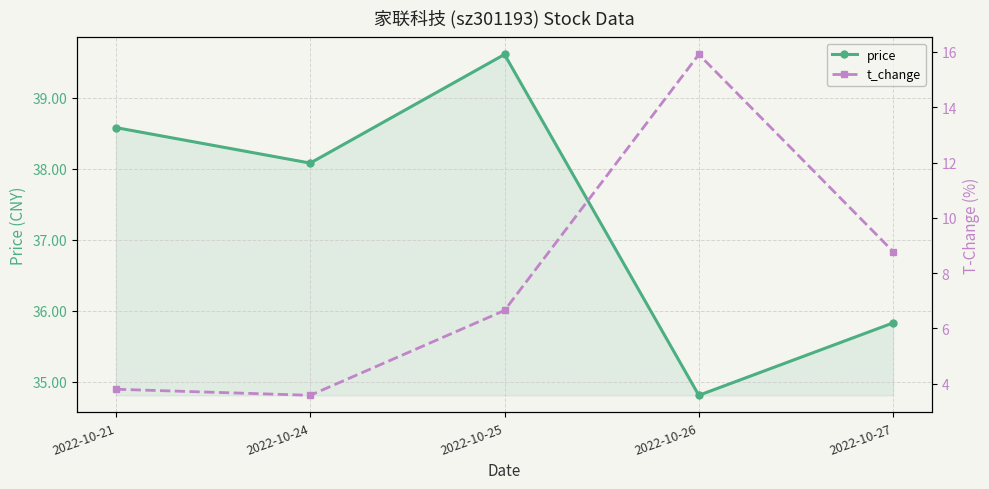

What is the difference between the maximum and minimum values in the price series?

4.8